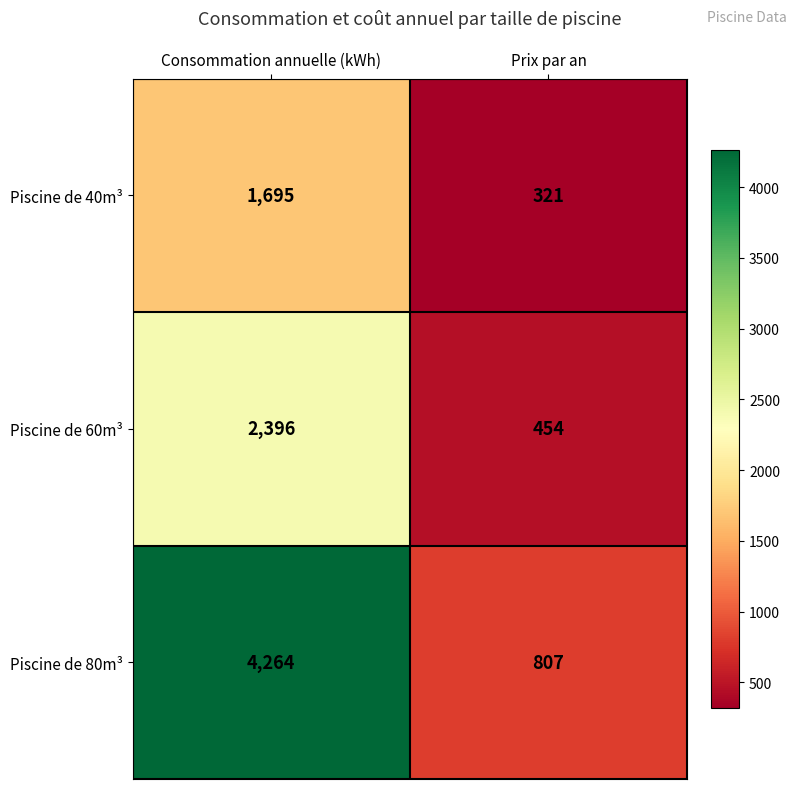

What is the sum of all Piscine de 40m³ values?

2016